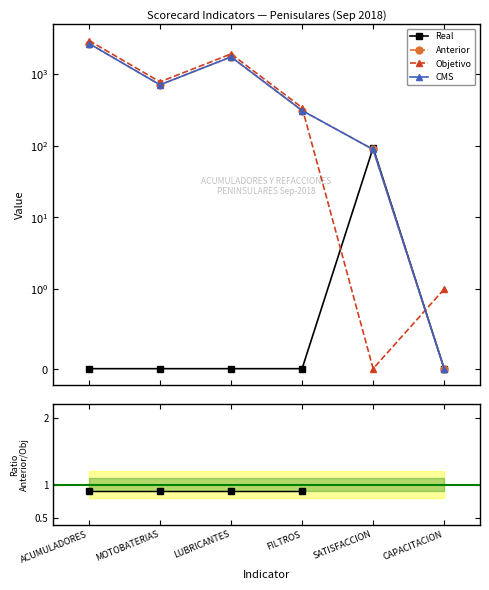

Between SATISFACCION and CAPACITACION, which is larger?

SATISFACCION